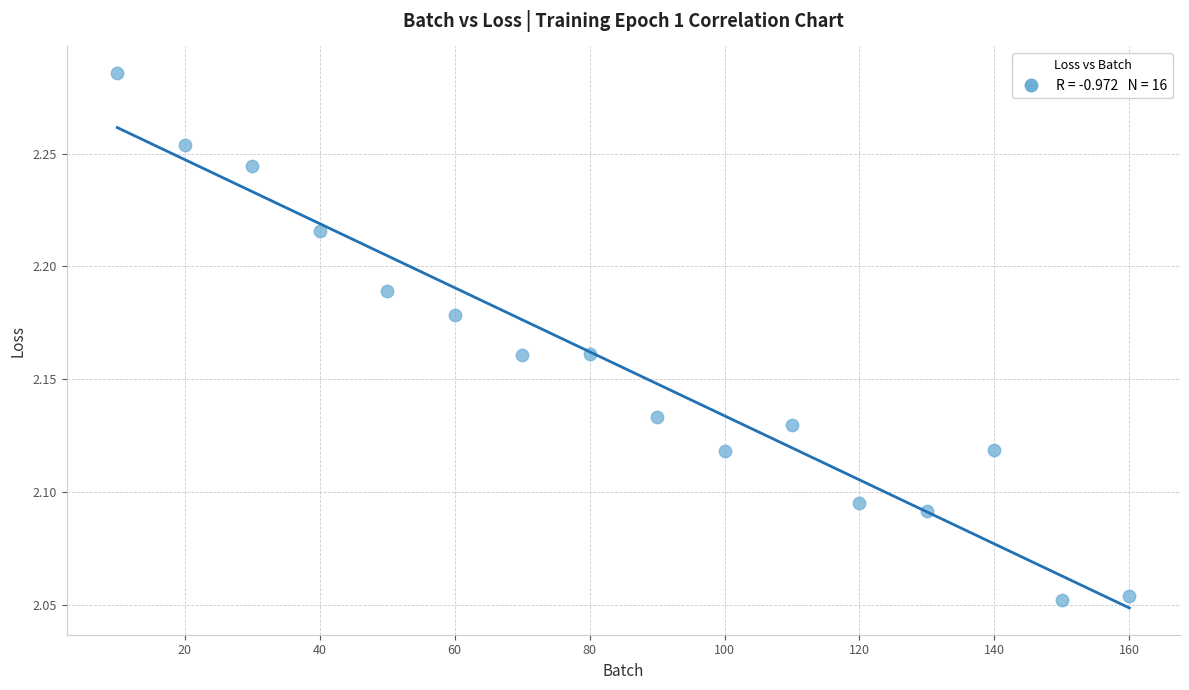

What is the range of X values (max minus min)?

150.0